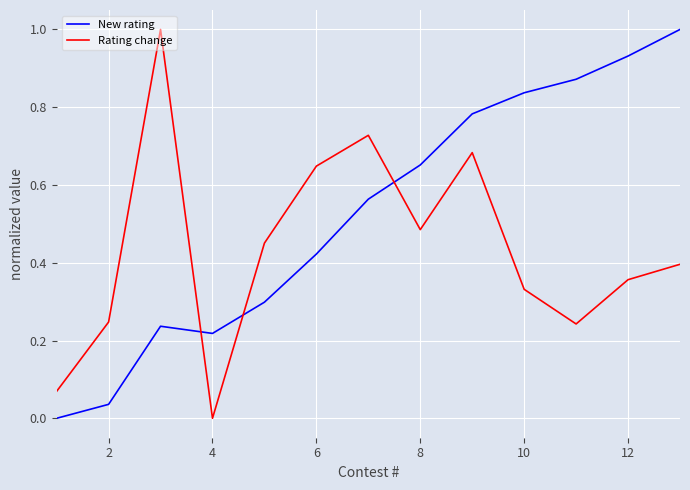

What is the sum of all Rating change values?

5.6